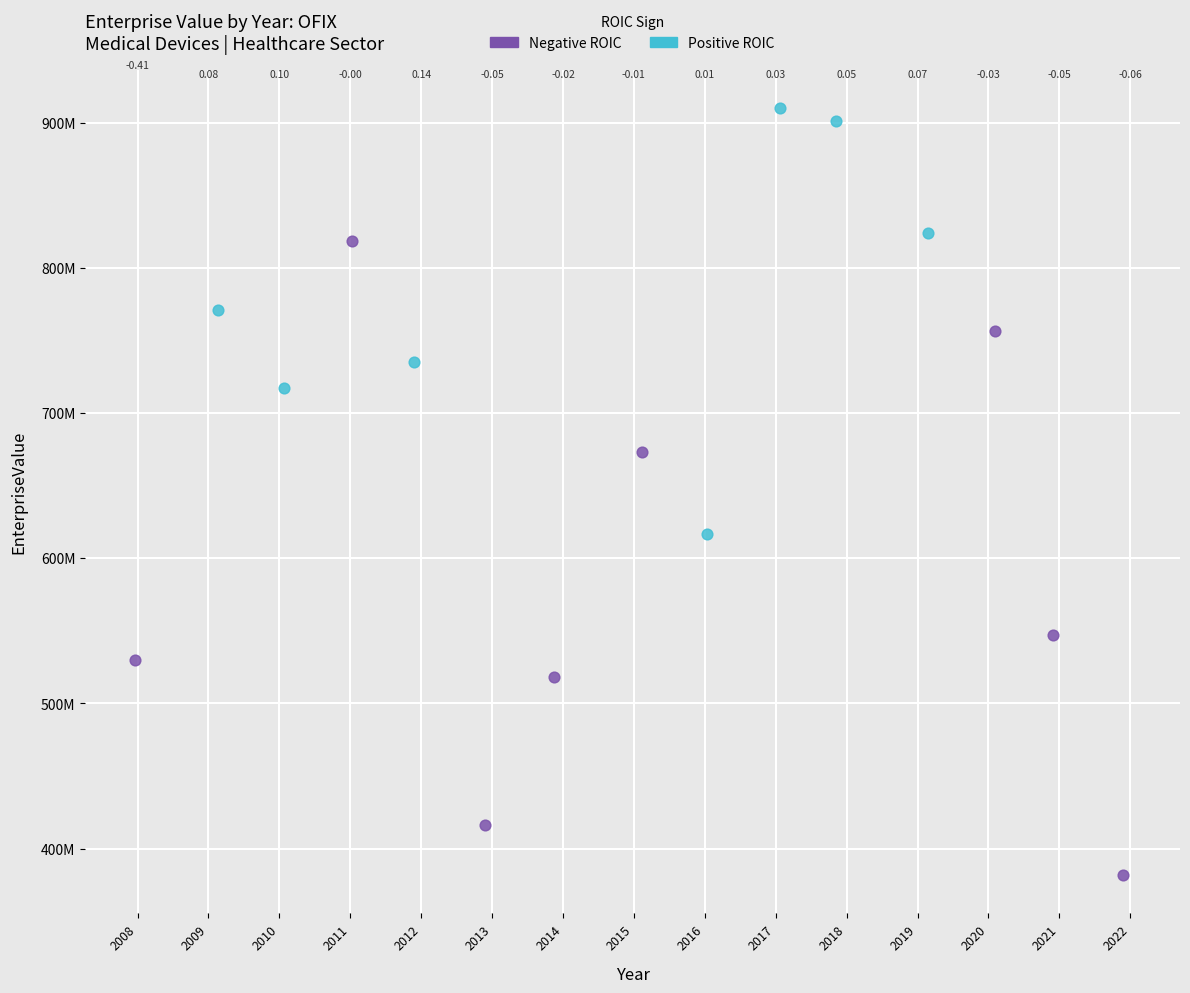

Which series contains the highest Y value?

Positive ROIC